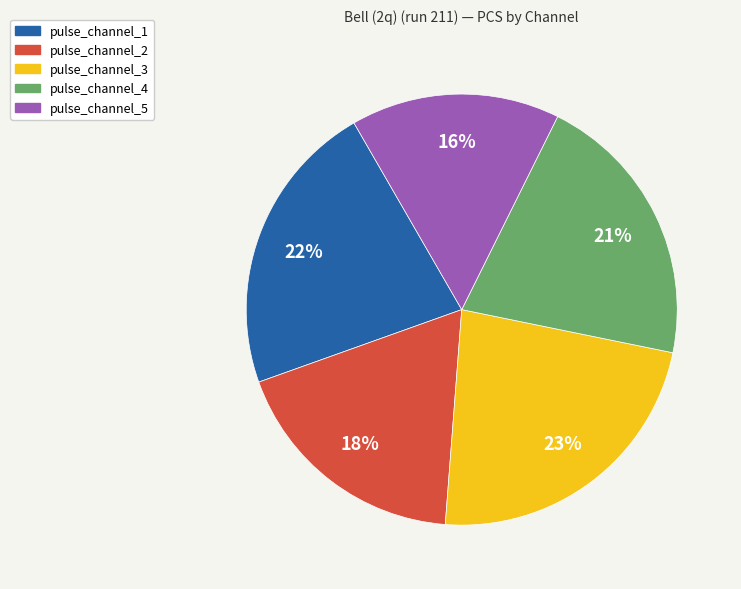

How many slices are in this pie chart?

5